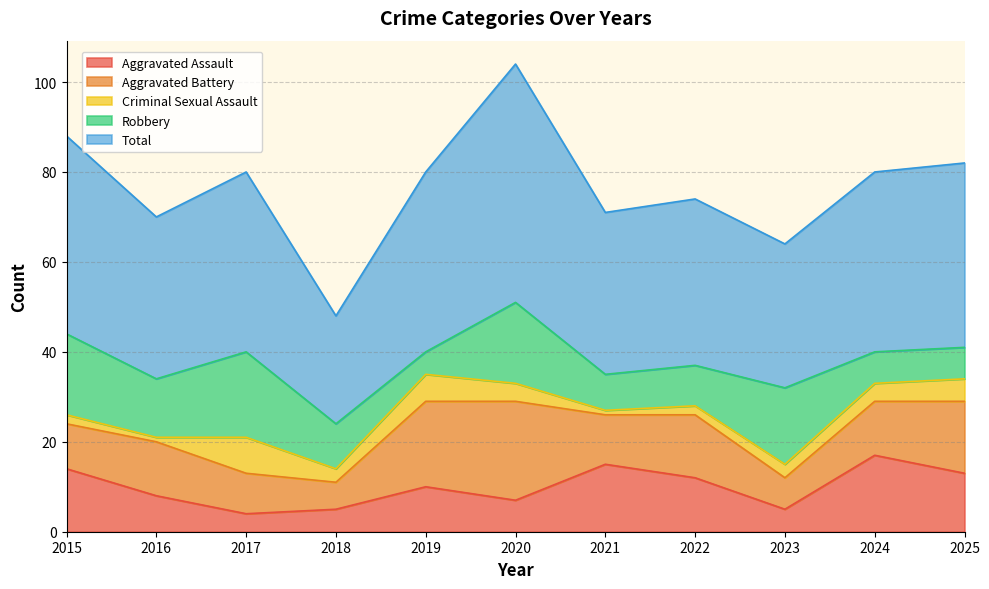

What are all the series names shown in the legend?

Aggravated Assault, Aggravated Battery, Criminal Sexual Assault, Robbery, Total